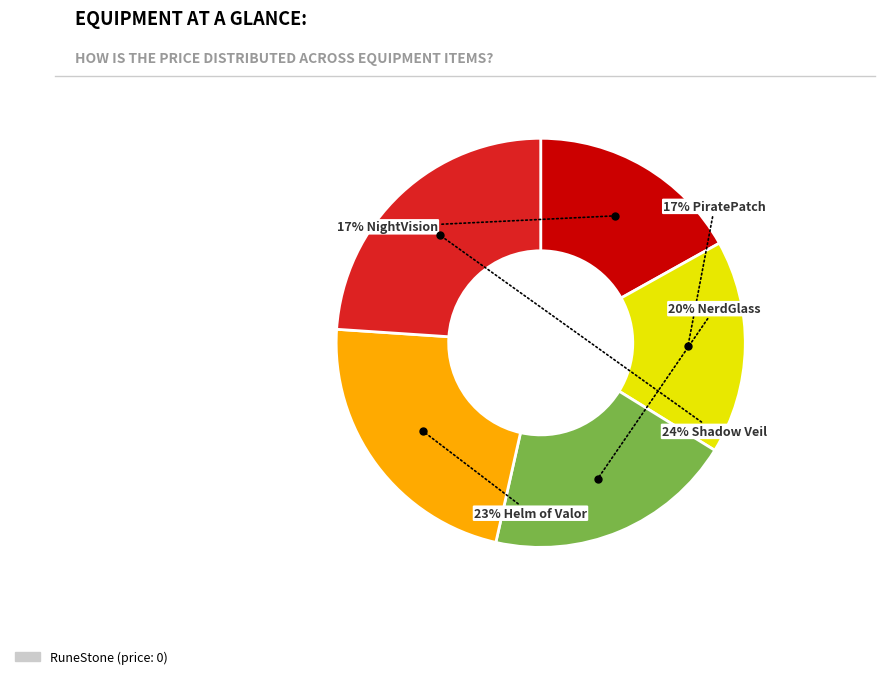

Is there a majority slice in this chart?

No